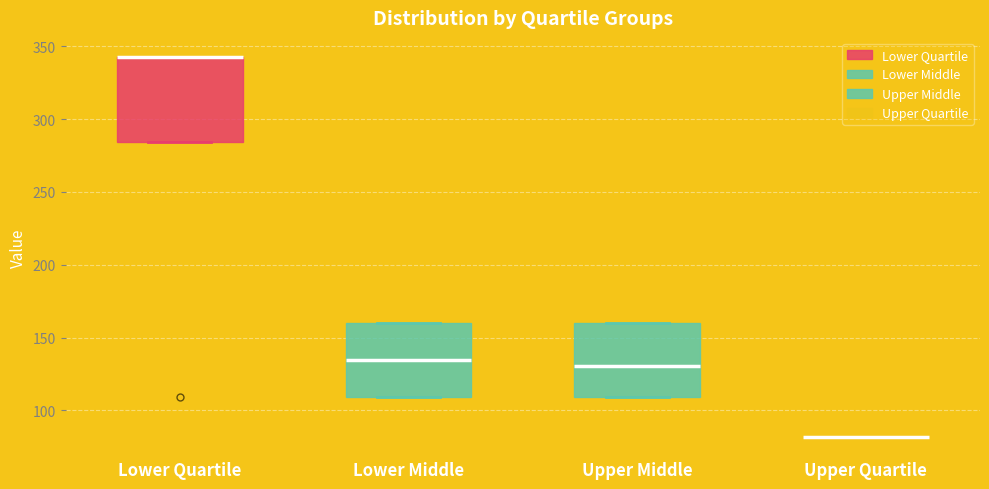

Which box is the tallest, from its lower edge to its upper edge?

Lower Quartile